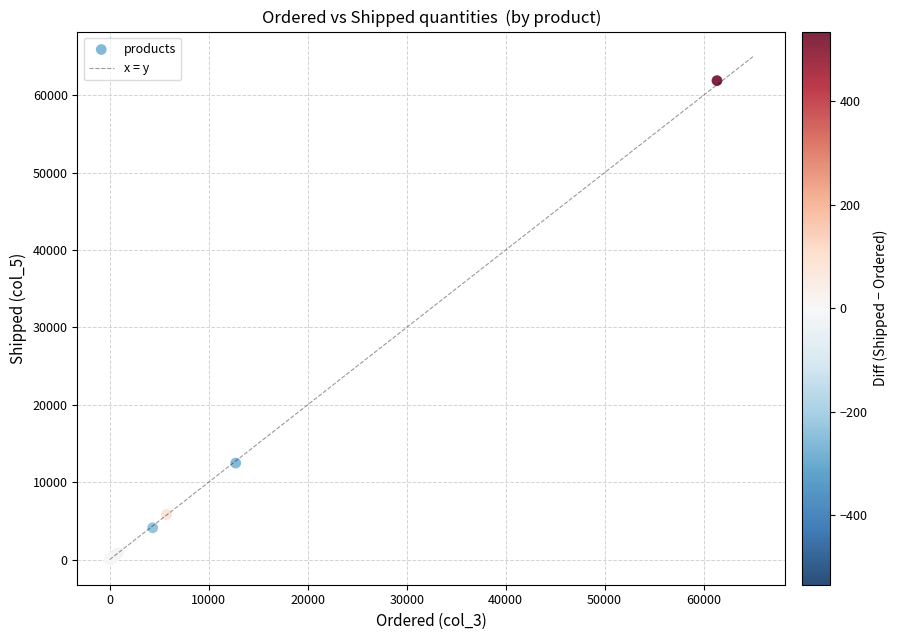

What Y value in the scatter plot is closest to 30942?

12472.0